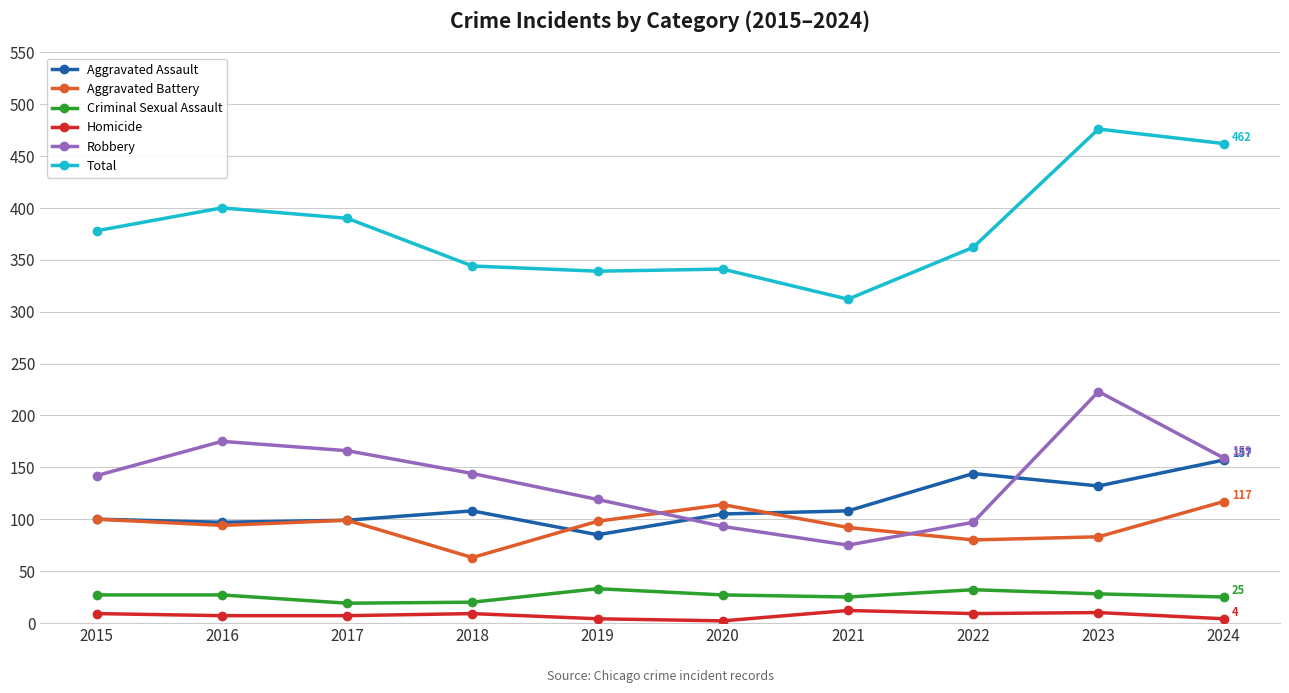

At which category does Total reach its first local peak?

2016